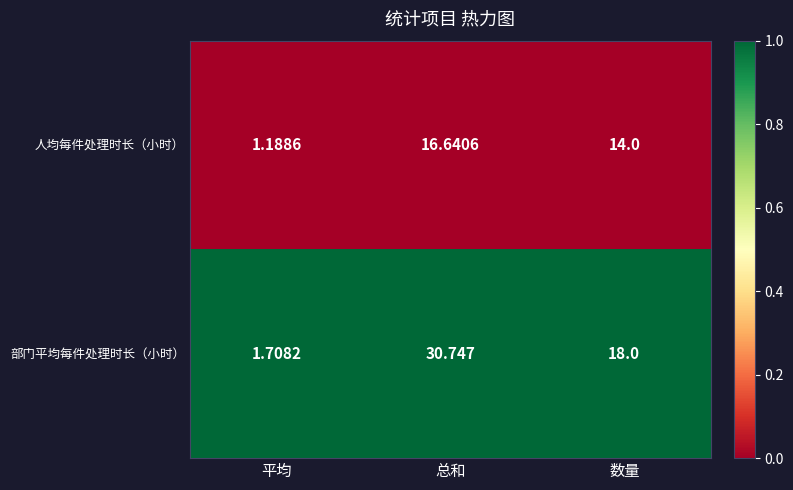

Which category has the highest value across all series?

总和